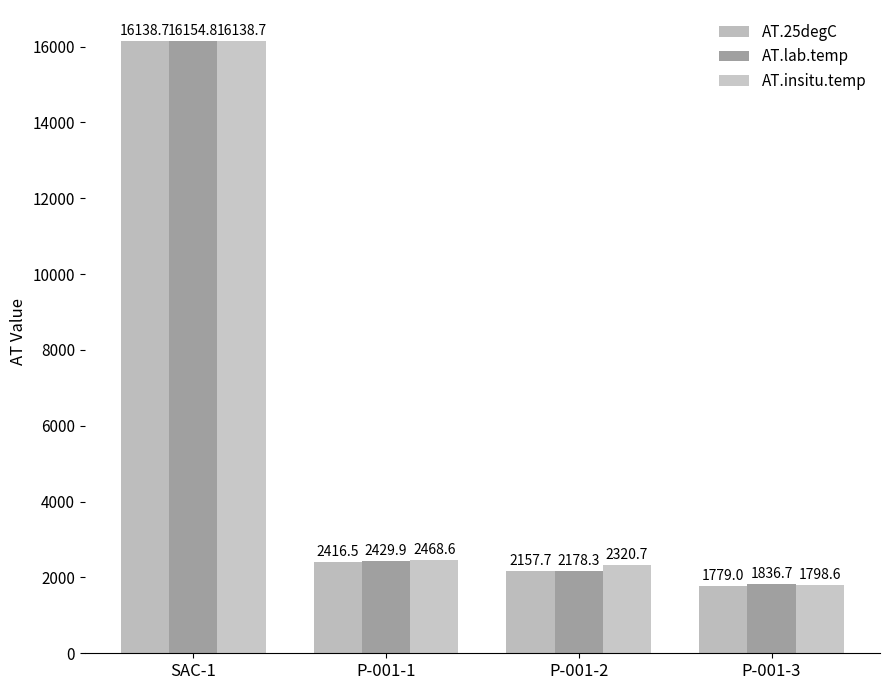

The value of AT.insitu.temp at P-001-1 is 3304.7. True or false?

False